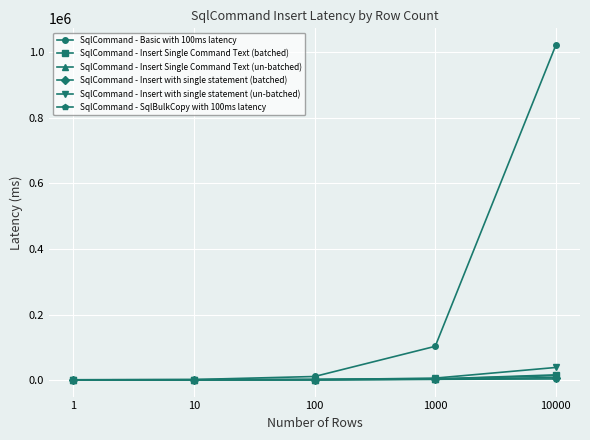

Which series has the widest spread of values?

SqlCommand - Basic with 100ms latency